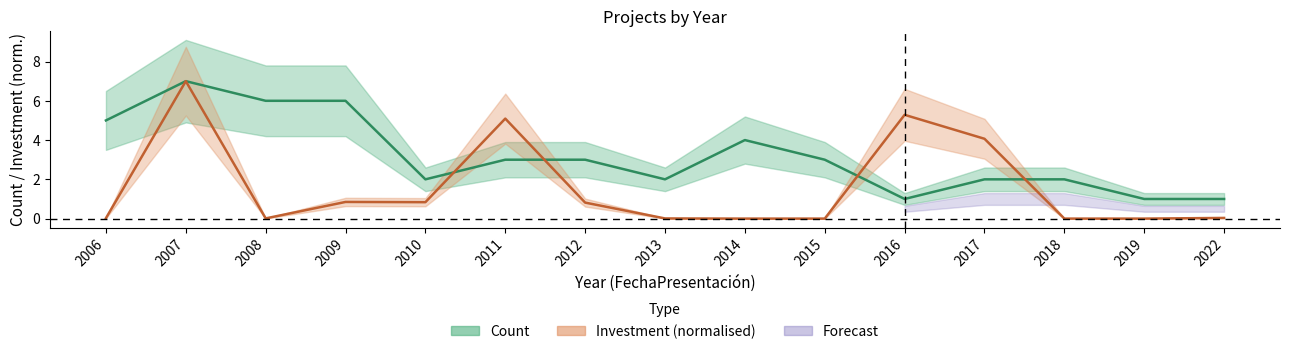

List the series in order of their overall mean, lowest first.

Investment, Count